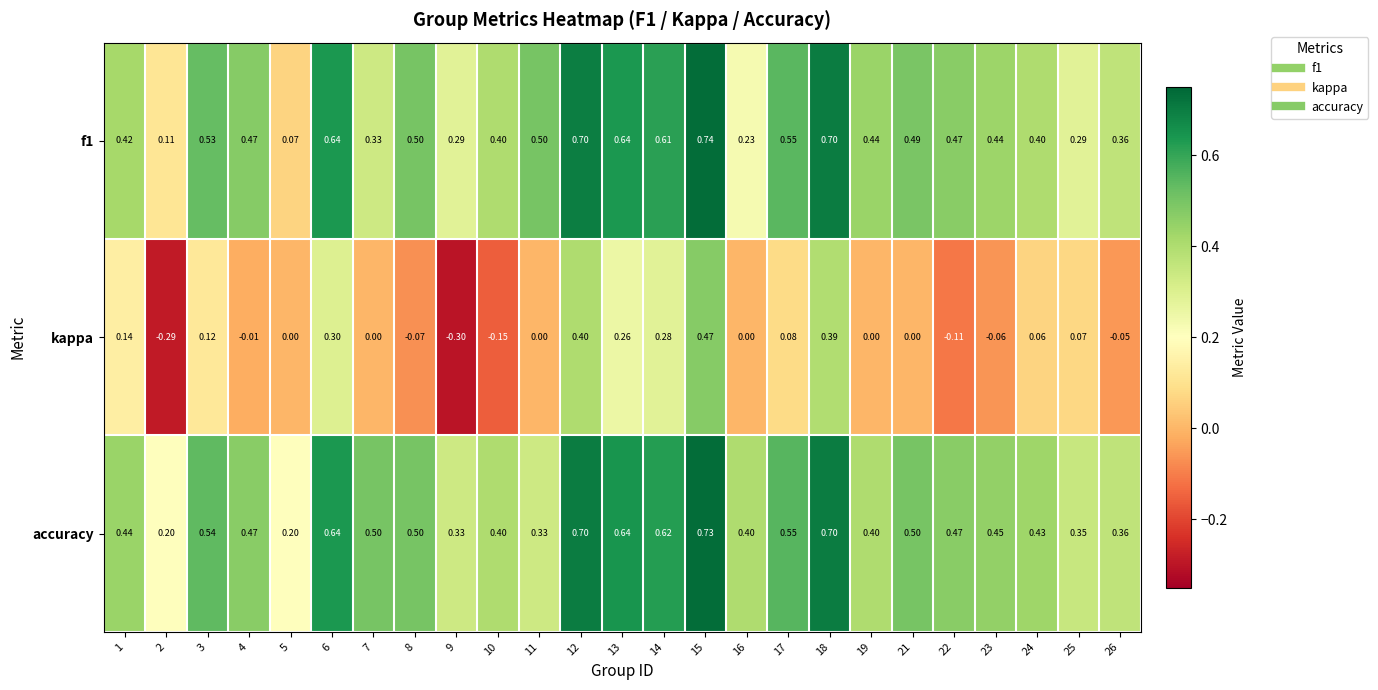

Which series has the largest range (max minus min)?

kappa